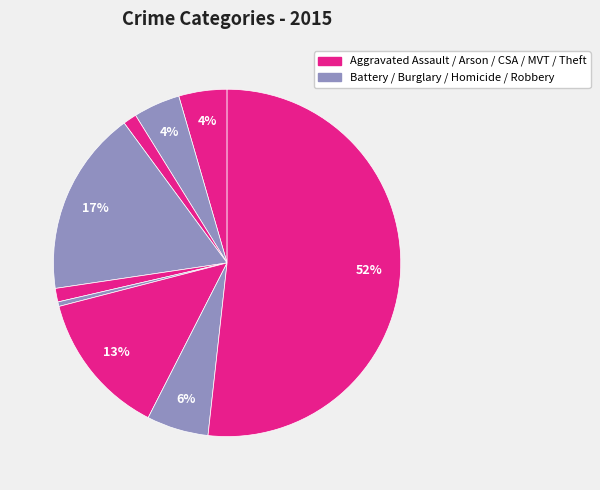

Which category accounts for the majority?

Theft